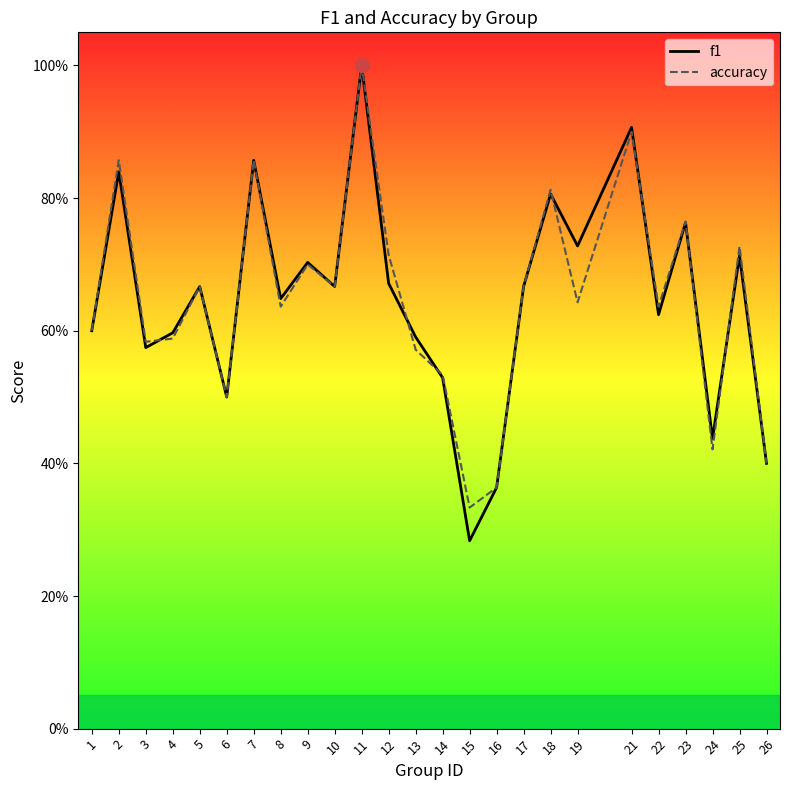

Reading left to right, what are all the values shown in this chart?

f1: 0.6	0.8	0.6	0.6	0.7	0.5	0.9	0.6	0.7	0.7	1.0	0.7	0.6	0.5	0.3	0.4	0.7	0.8	0.7	0.9	0.6	0.8	0.4	0.7	0.4
accuracy: 0.6	0.9	0.6	0.6	0.7	0.5	0.9	0.6	0.7	0.7	1.0	0.7	0.6	0.5	0.3	0.4	0.7	0.8	0.6	0.9	0.6	0.8	0.4	0.7	0.4